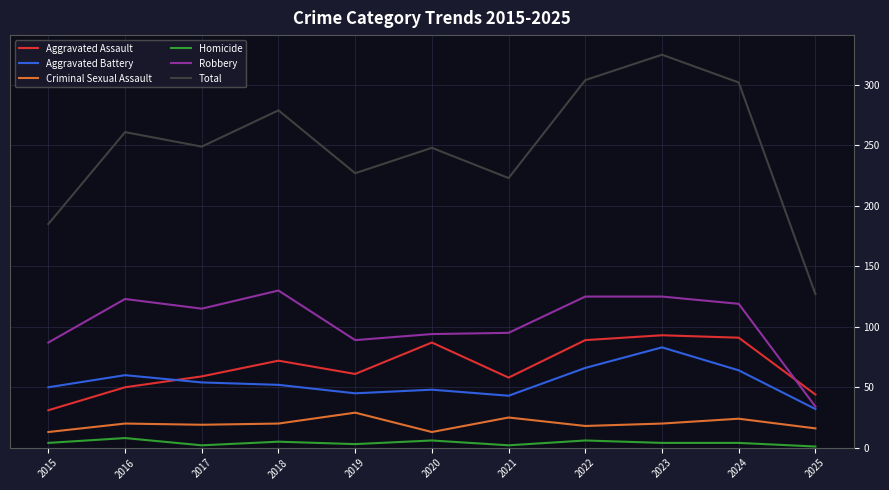

True or false: Aggravated Assault and Criminal Sexual Assault cross at least once.

False